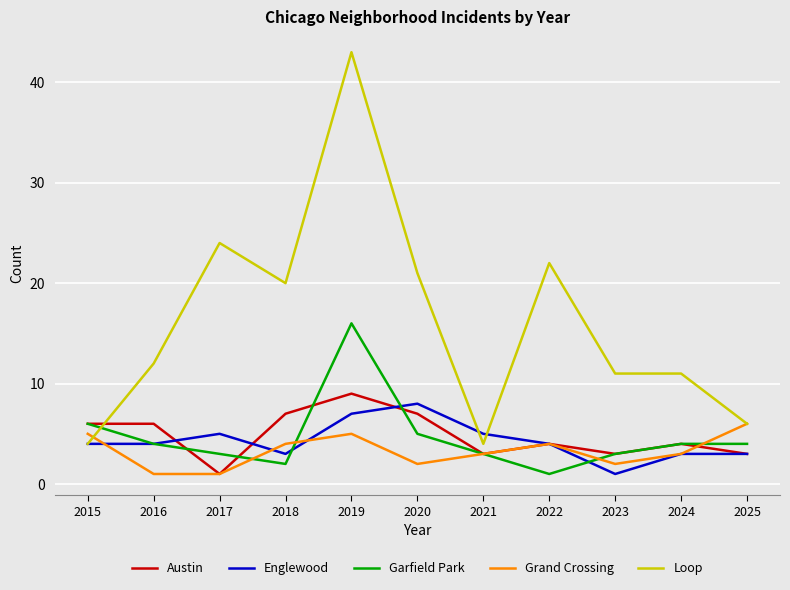

What is the maximum value for Grand Crossing?

6